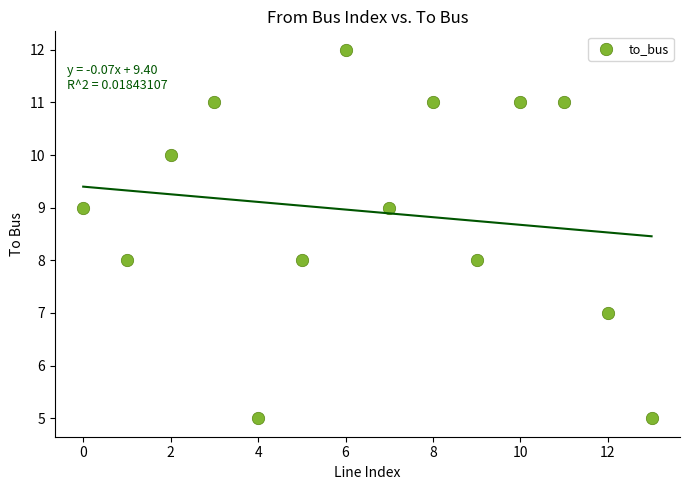

What is the range of Y values (max minus min)?

7